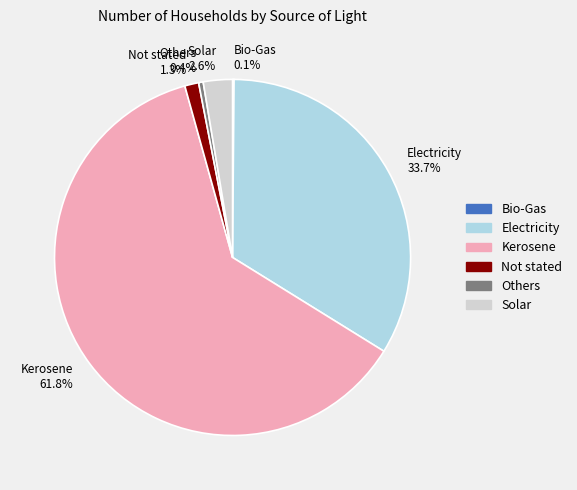

The Not stated slice represents 1% of the pie. True or false?

True